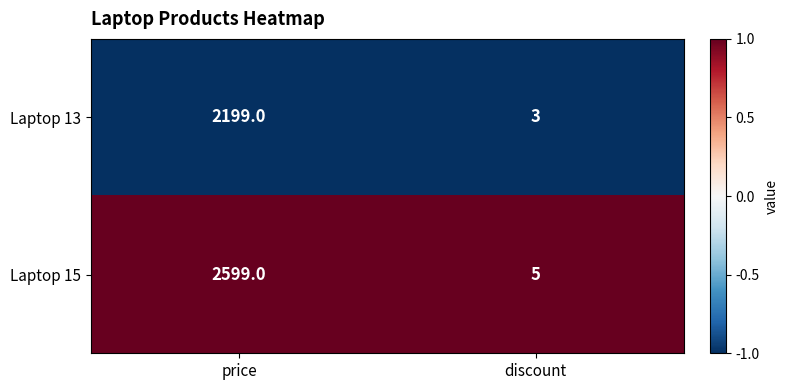

The Laptop 15 series shows 5 at discount. True or false?

True